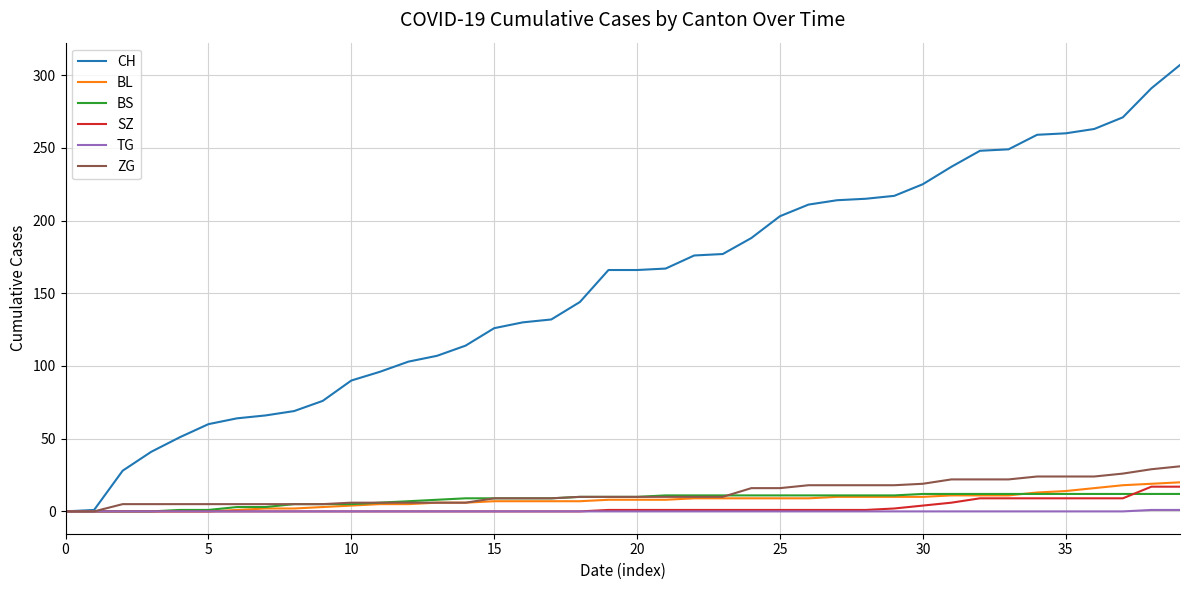

Which series has the widest spread of values?

CH